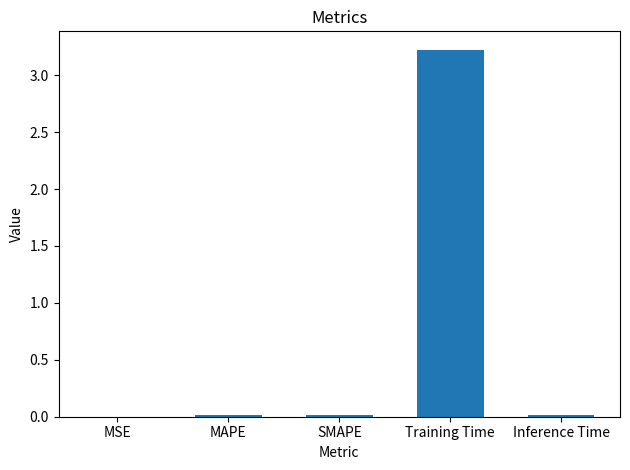

At which category does the chart reach its peak across all series?

Training Time